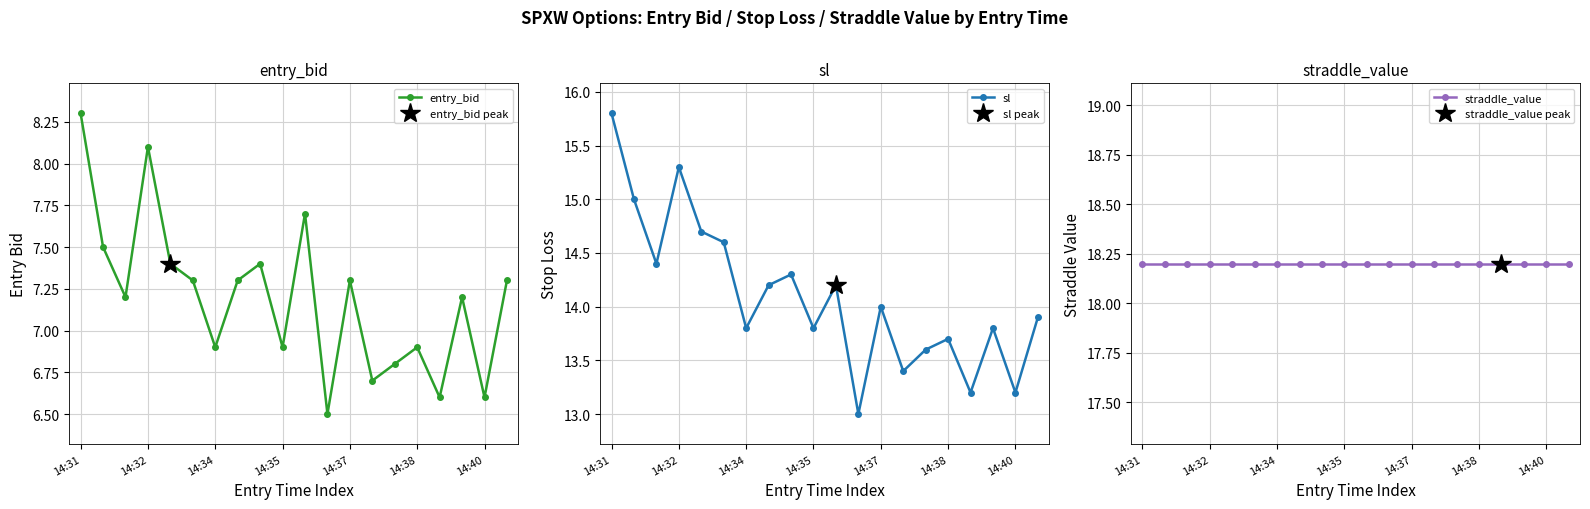

In entry_bid, how many points are higher than both neighbors (excluding endpoints)?

6